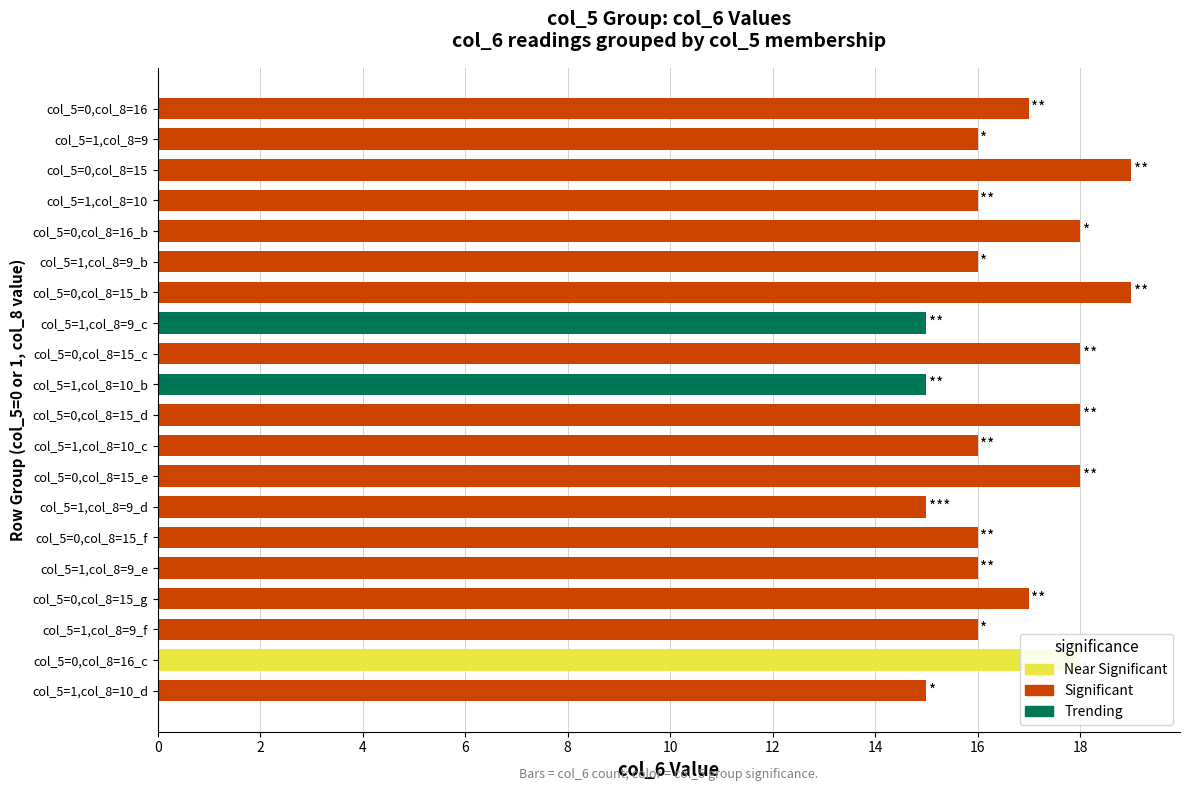

What is the label of the 10th bar from the top?

col_5=1,col_8=10_b